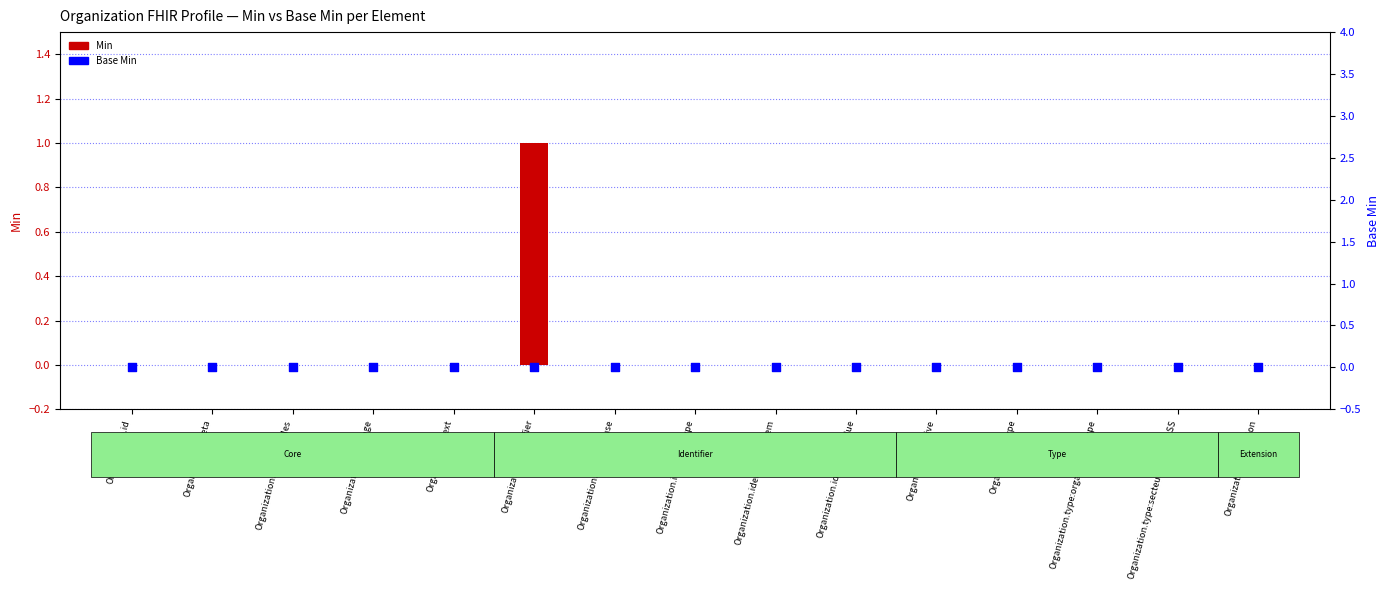

What are all the series names shown in the legend?

Min, Base Min